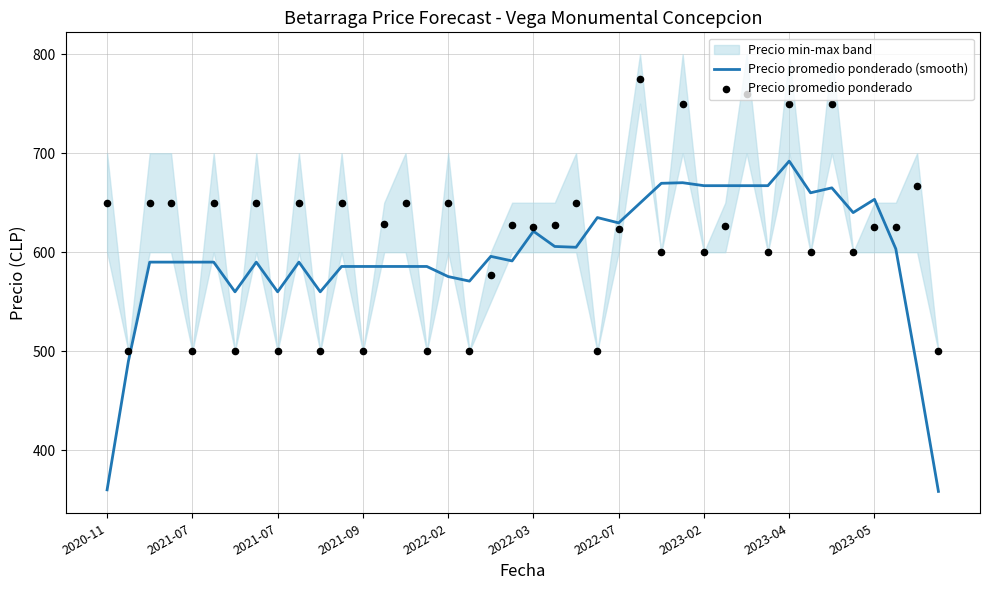

At which category is the sum across all series the highest?

2023-04